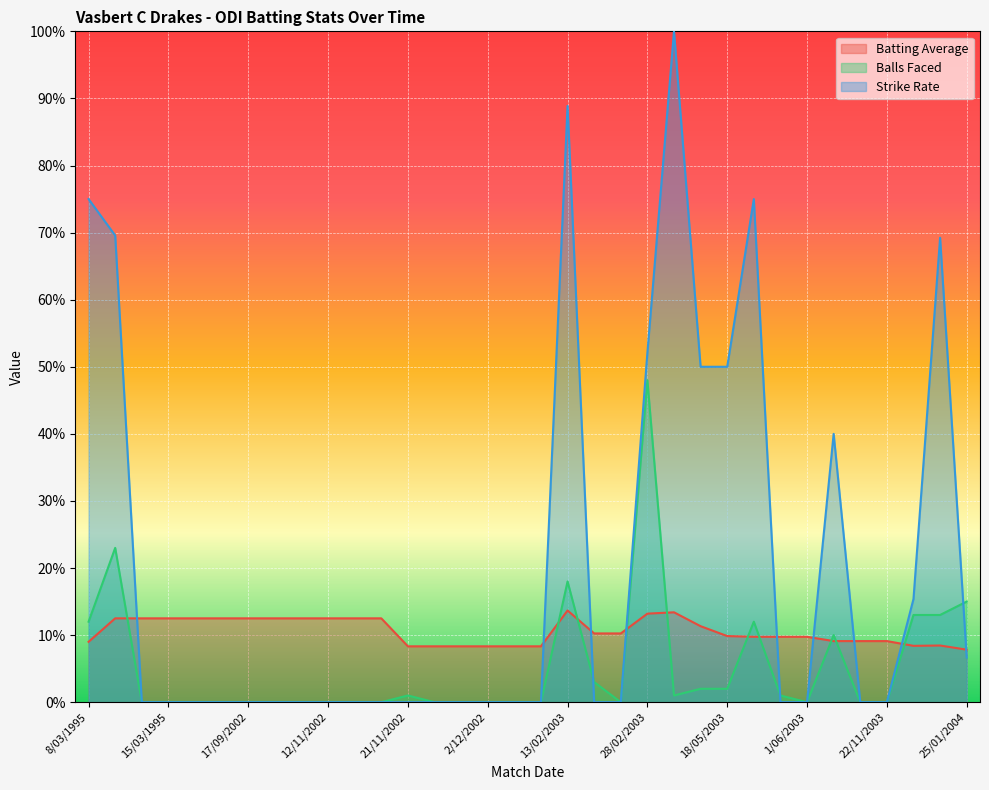

True or false: Balls Faced has more than 1 interior local peaks.

True